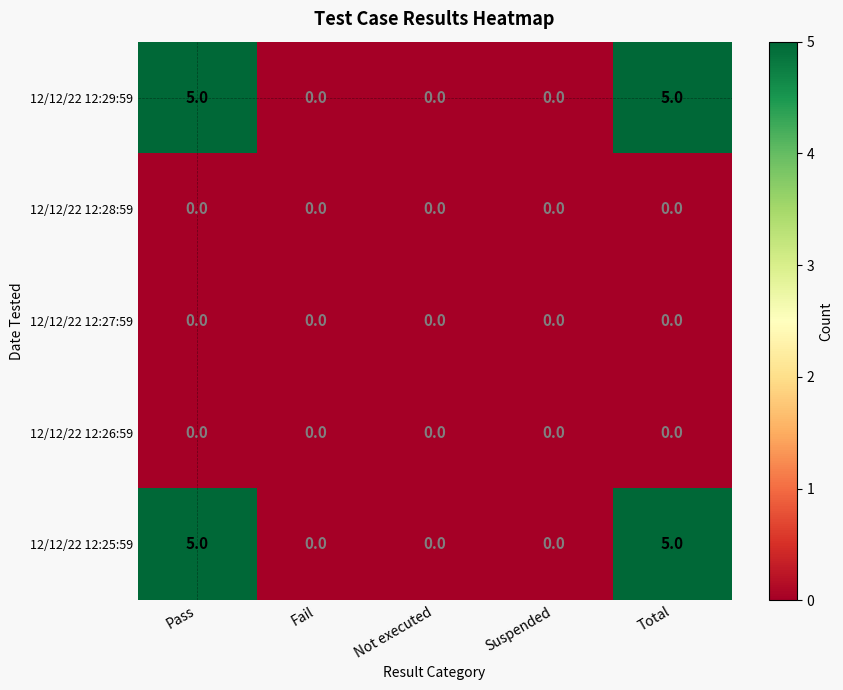

How many distinct data groups are displayed?

5